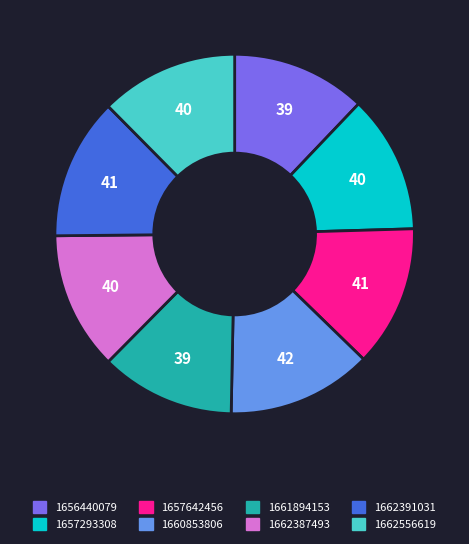

Do 1662387493 and 1661894153 together represent more than half of the pie?

No